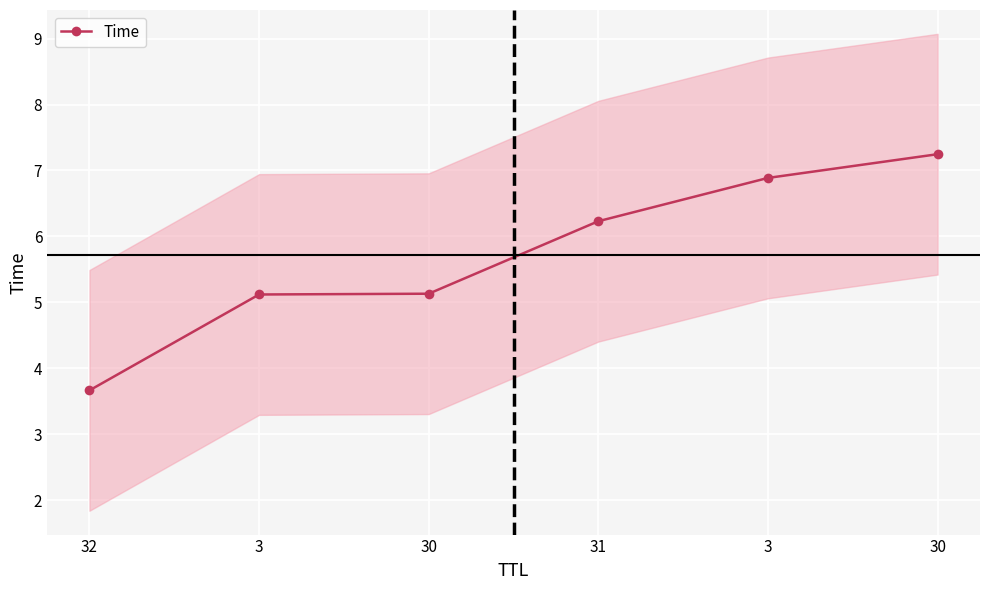

Reading right to left, transcribe all the data shown in this chart.

7.2	6.9	6.2	5.1	5.1	3.7